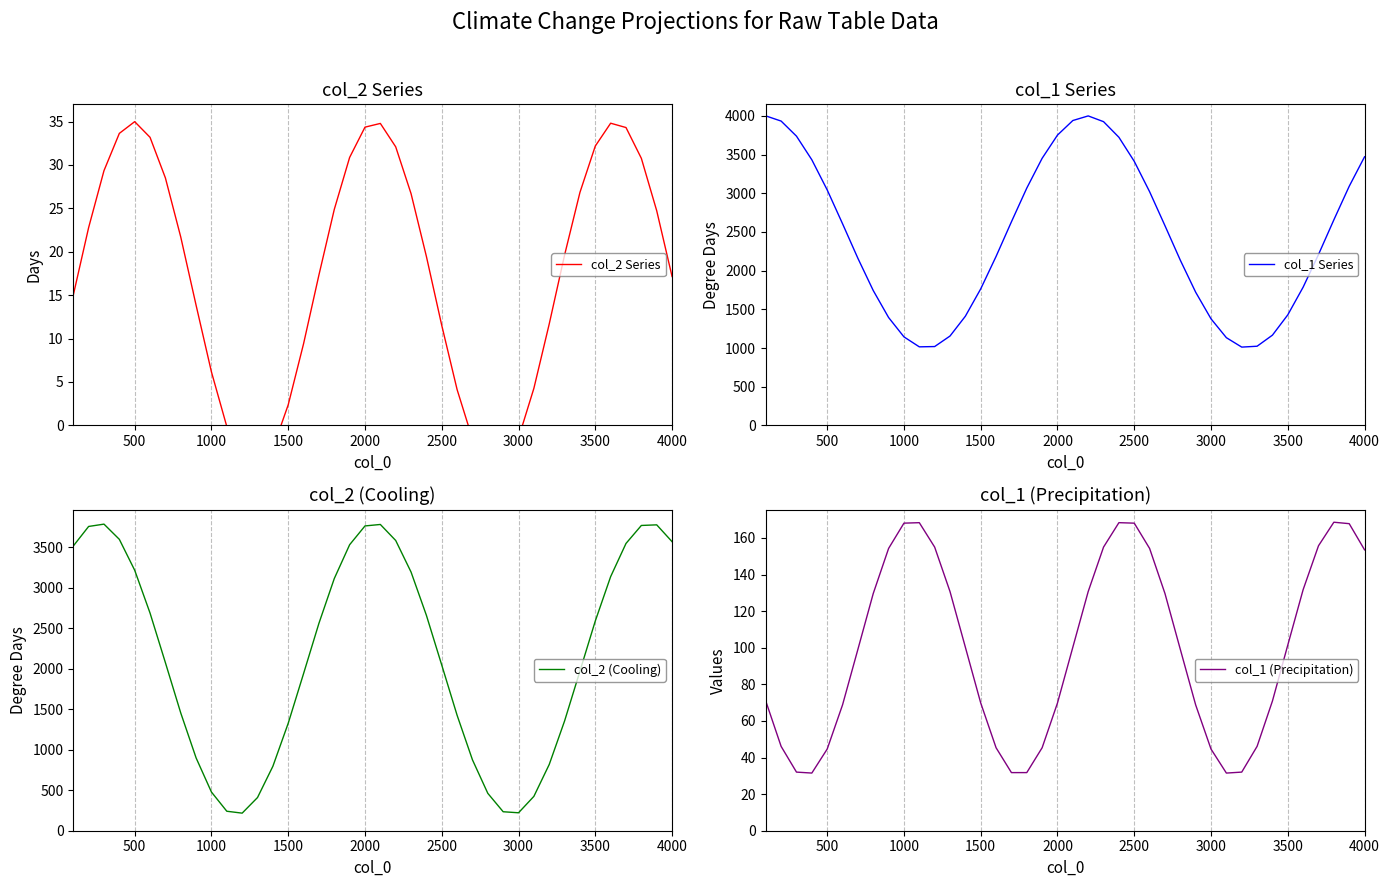

What is the smallest value displayed?

-4.9